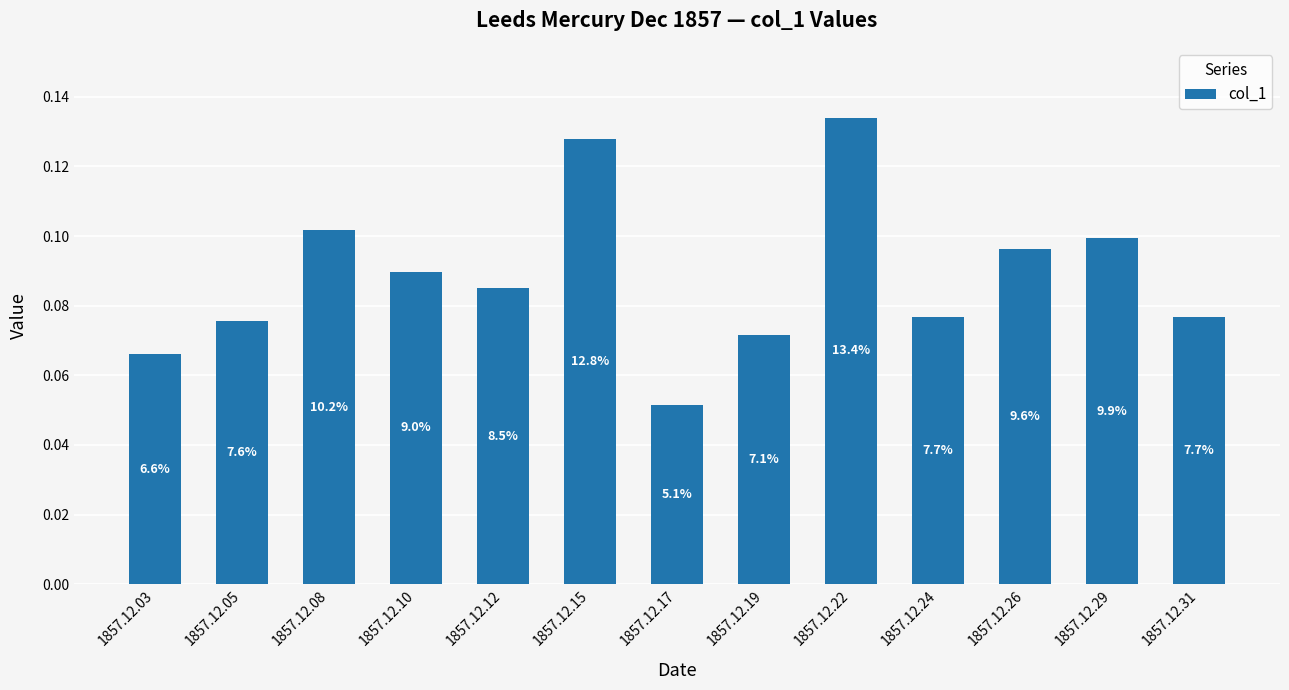

What is the sum of all values?

1.2